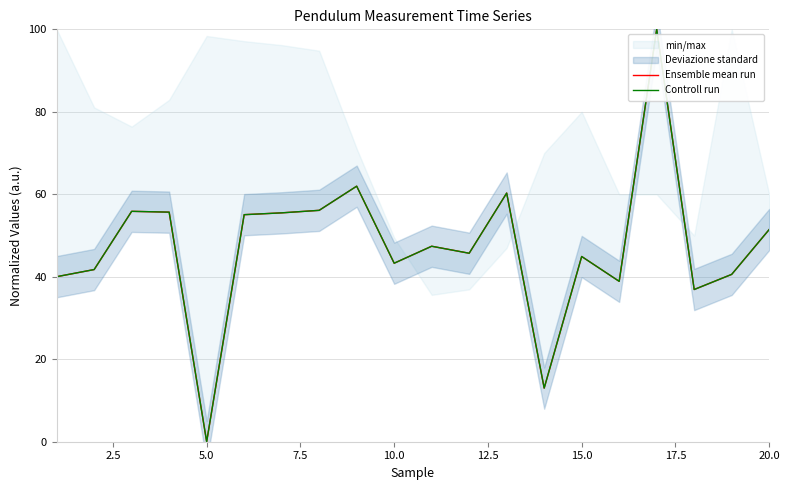

What is the highest value of the Ensemble mean run series?

100.0